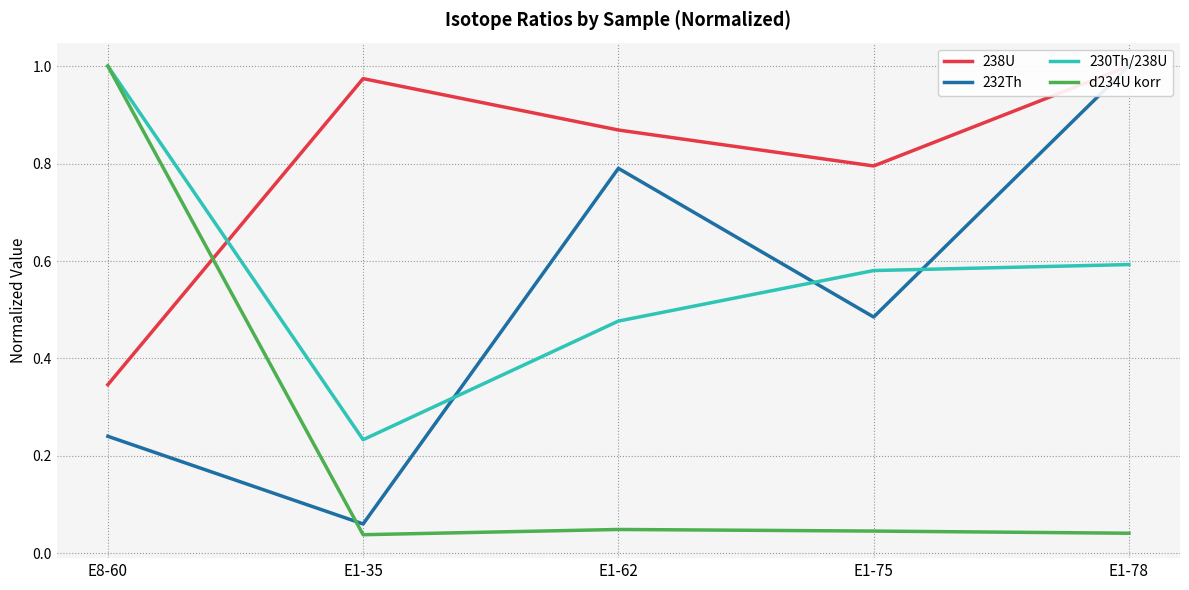

What is the difference between the 238U values at E8-60 and E1-62?

0.5